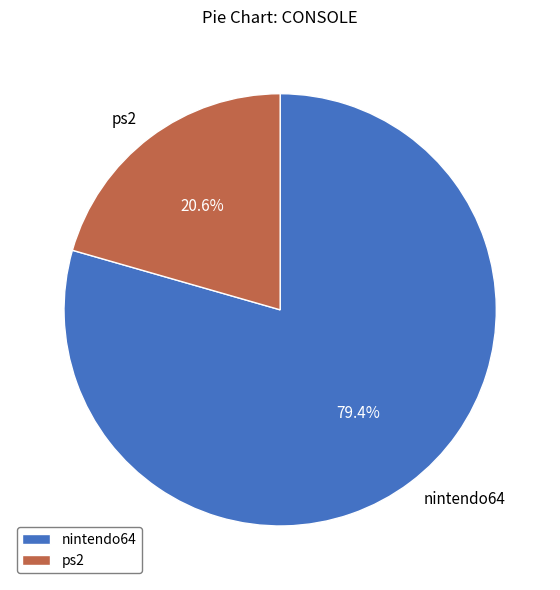

To the nearest percent, what is the difference between the largest and smallest slice percentages?

59%